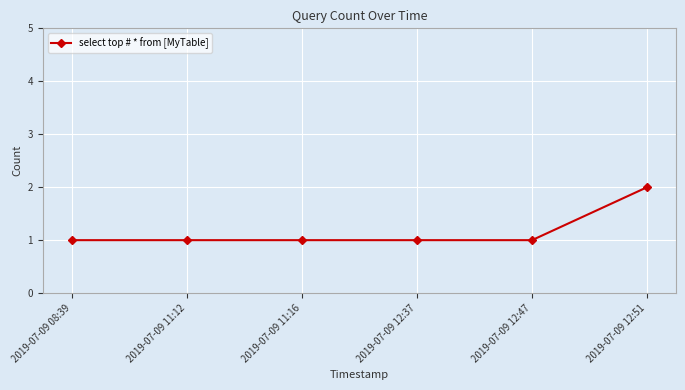

The chart shows a value of 1 at 2019-07-09 12:47. True or false?

True